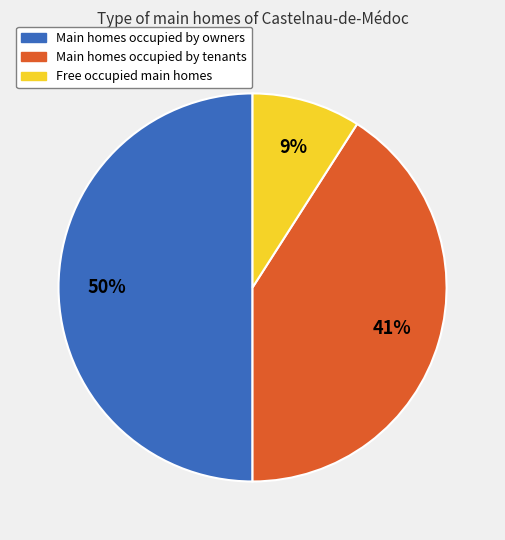

To the nearest percent, what is the difference between the largest and smallest slice percentages?

41%